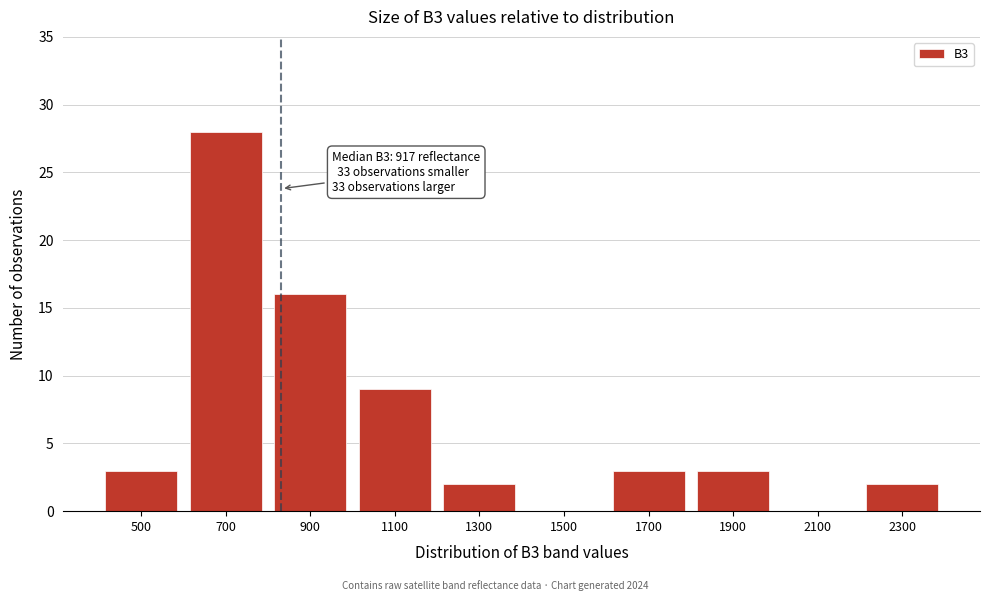

Reading left to right, what are all the values shown in this chart?

500=3	700=28	900=16	1100=9	1300=2	1500=0	1700=3	1900=3	2100=0	2300=2